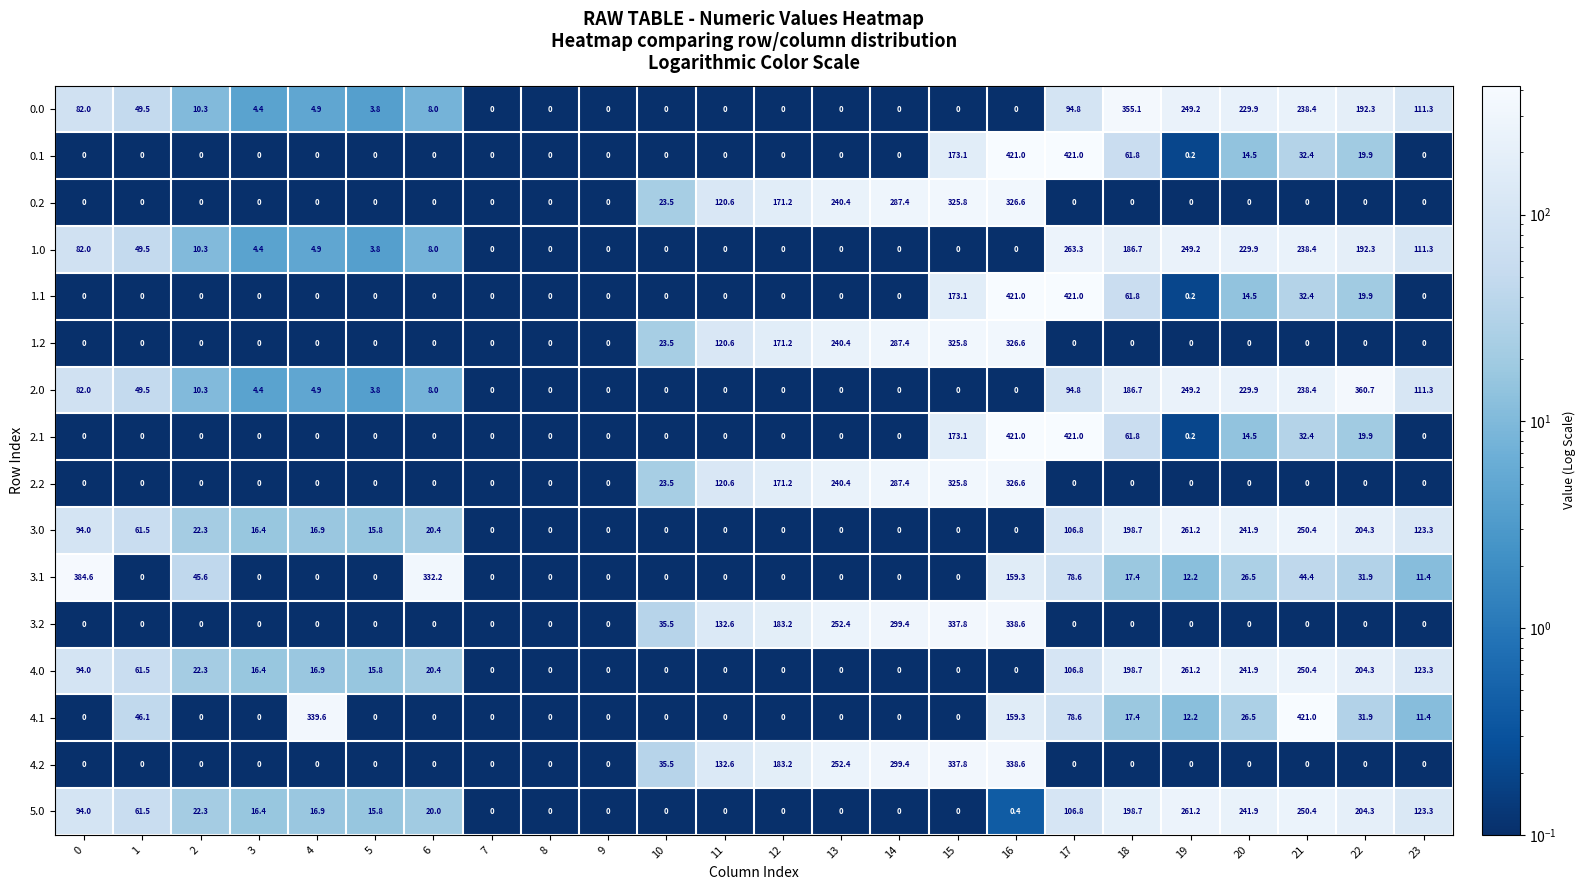

What is the difference between the highest and lowest values at 6?

332.2